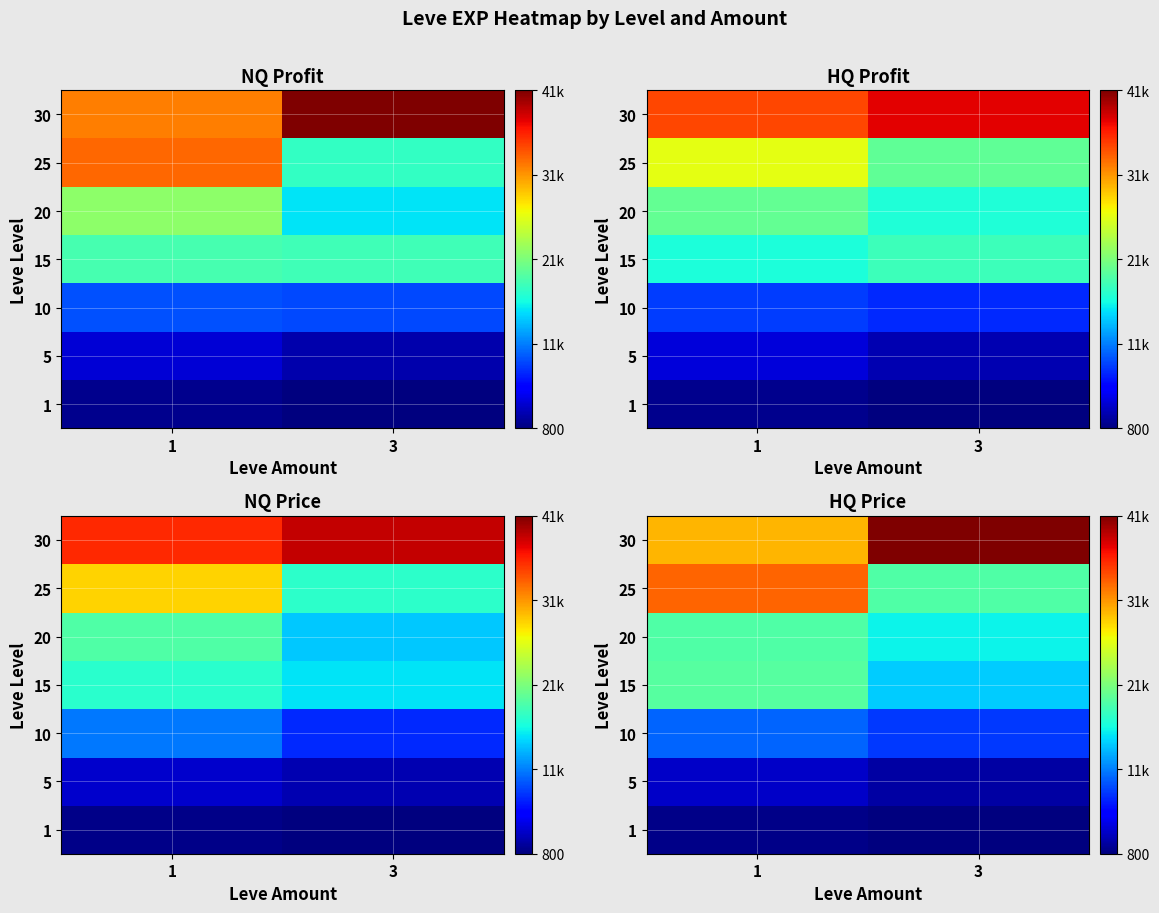

What is the difference between the row_1 values at 3 and 1?

1170.7